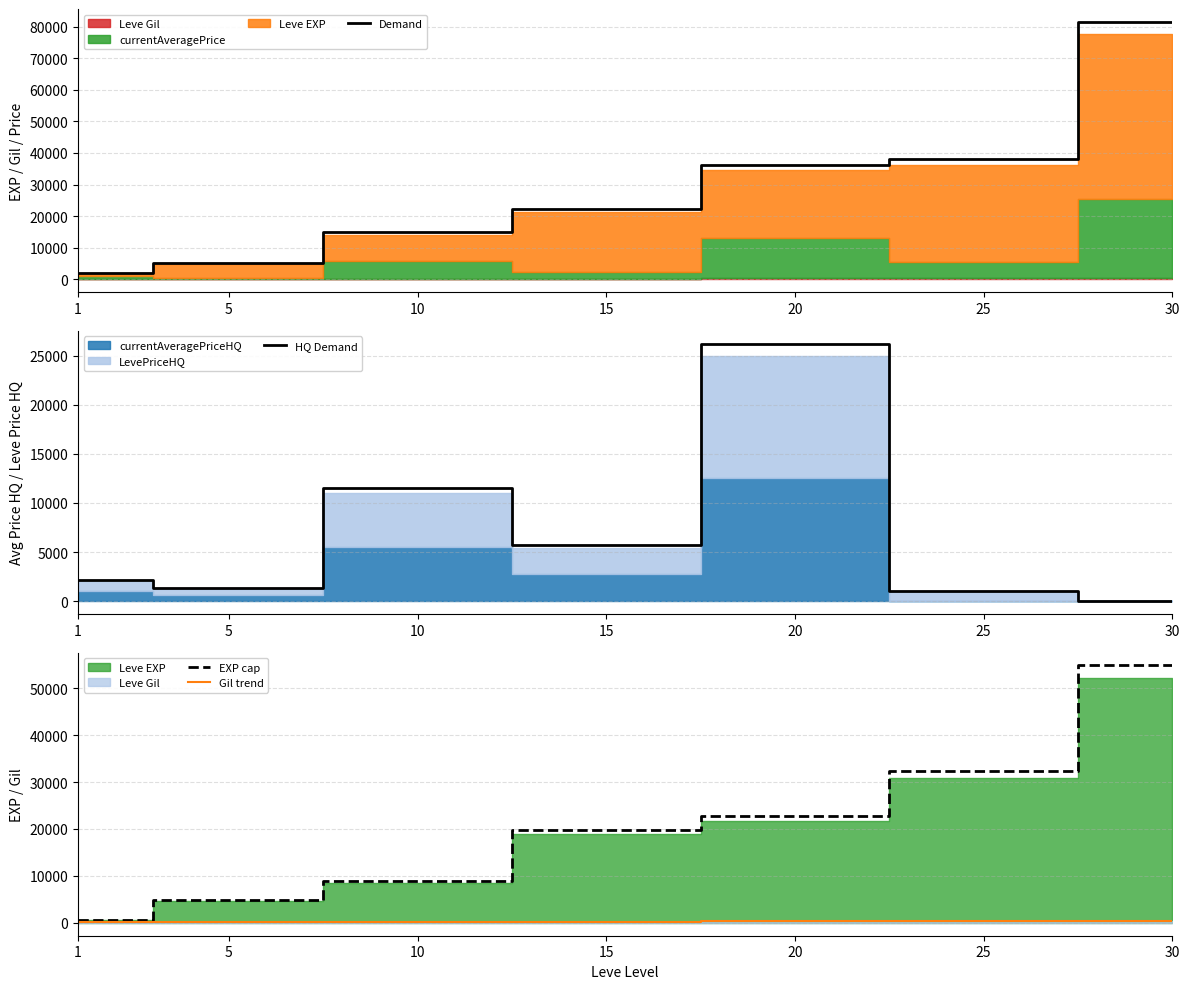

Is the value of EXP cap at 30 greater than the value of Gil trend at 25?

Yes